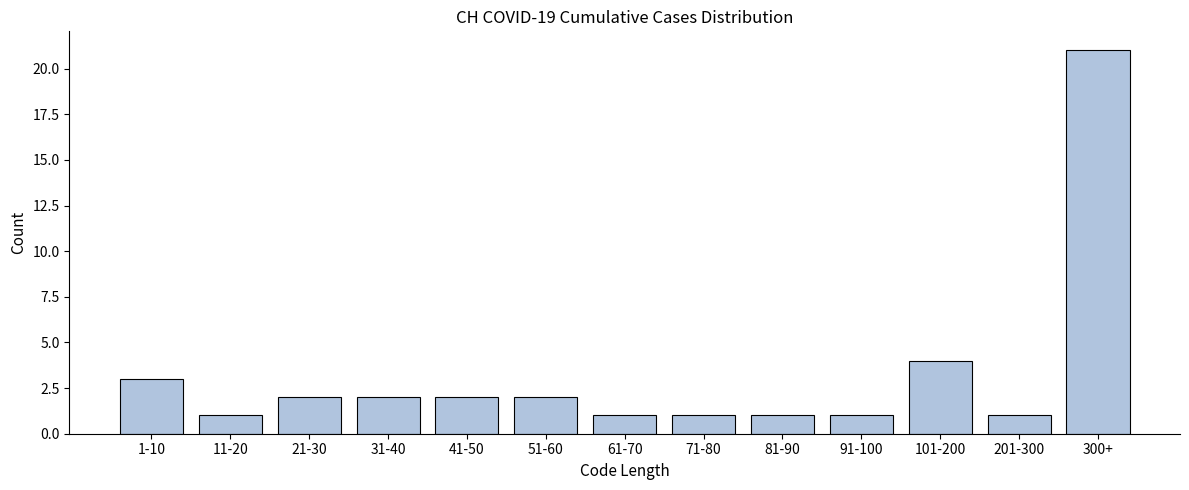

Reading left to right, list all the values displayed in this chart.

3	1	2	2	2	2	1	1	1	1	4	1	21